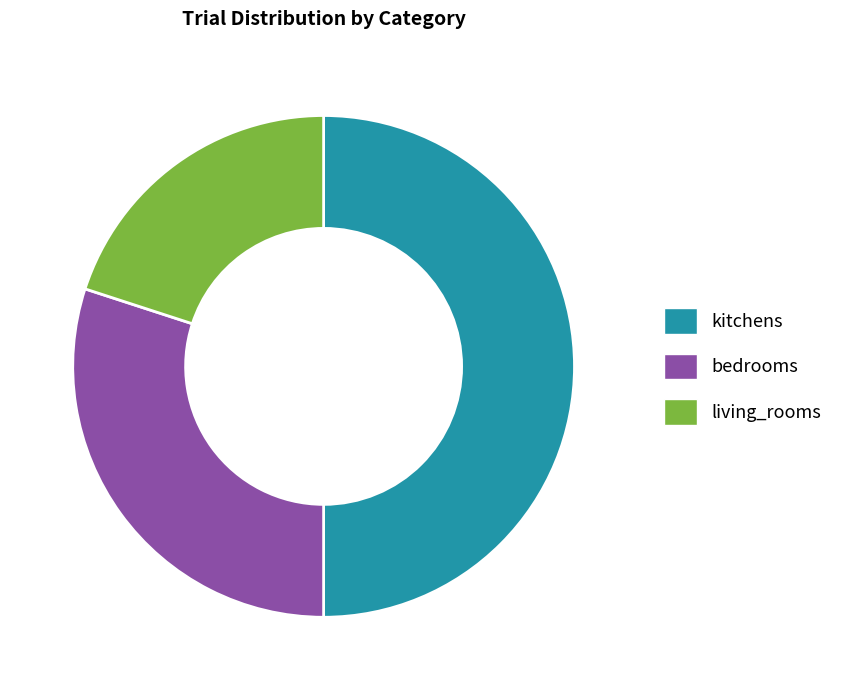

Is it true that bedrooms is 30% of the pie?

True